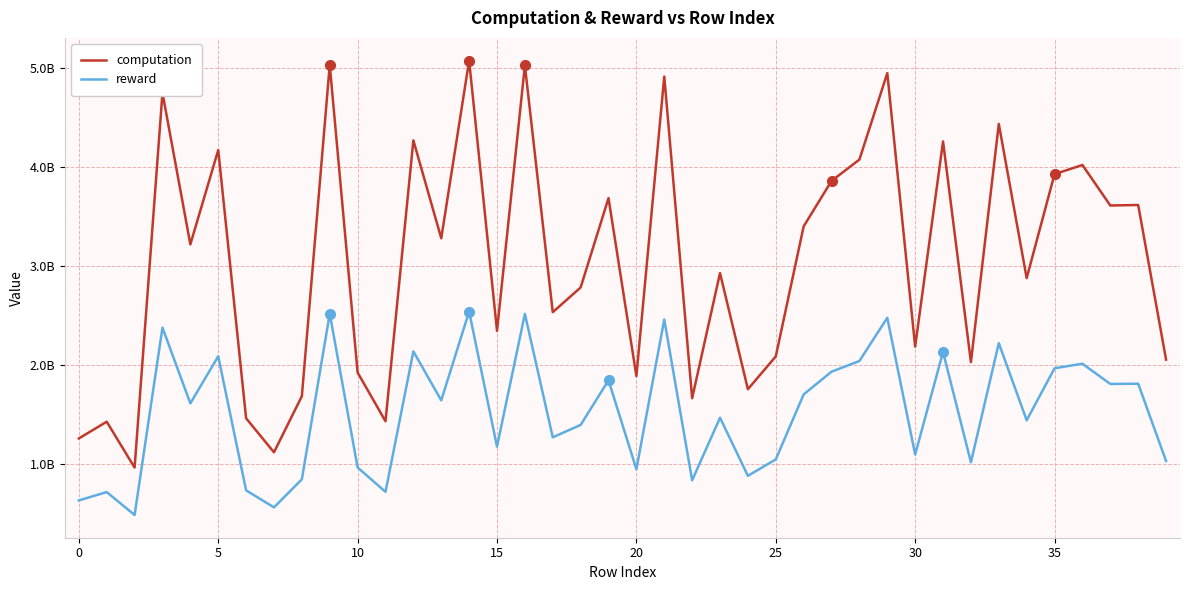

Which series has the widest spread of values?

computation